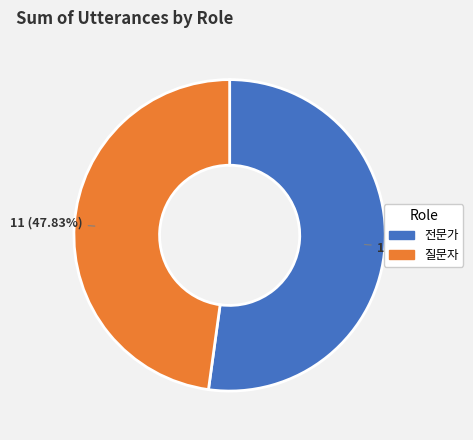

To the nearest percent, what is the average slice percentage?

50%